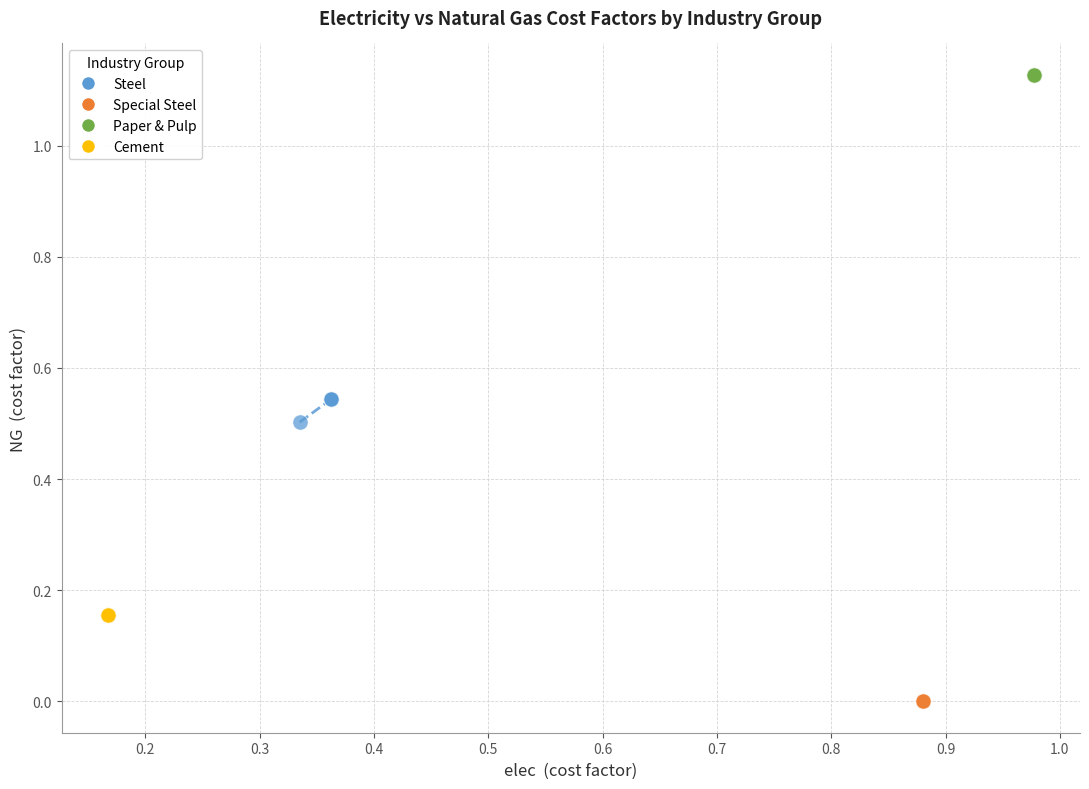

Which series reaches the minimum Y coordinate?

Special Steel